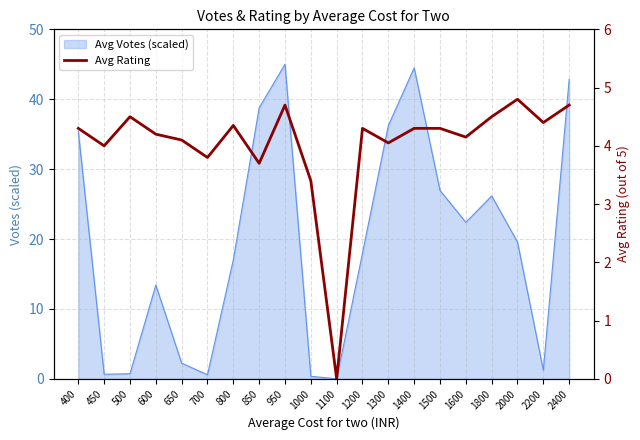

How many lines are shown in the chart?

1